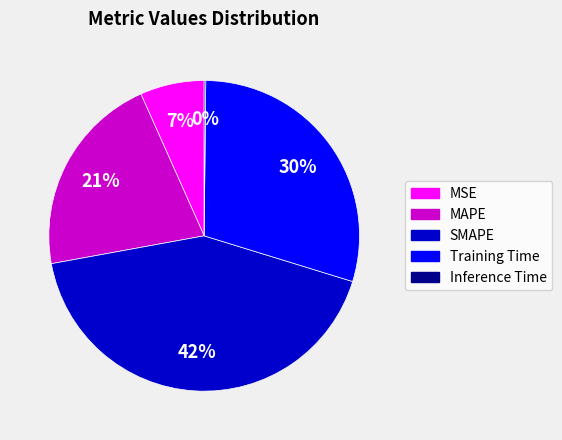

Is it true that MSE is 7% of the pie?

True